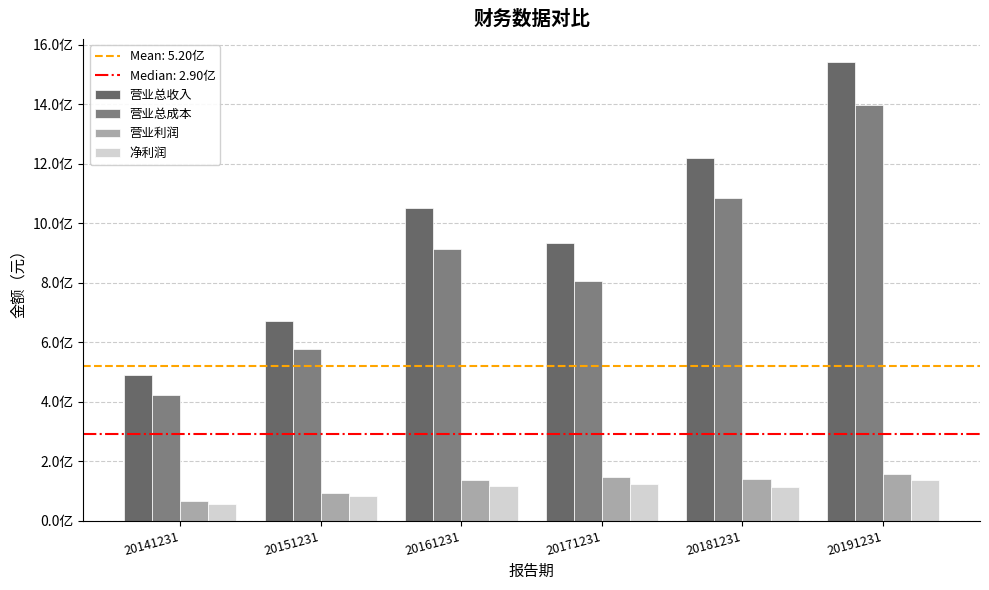

At which category is the sum across all series the highest?

20191231